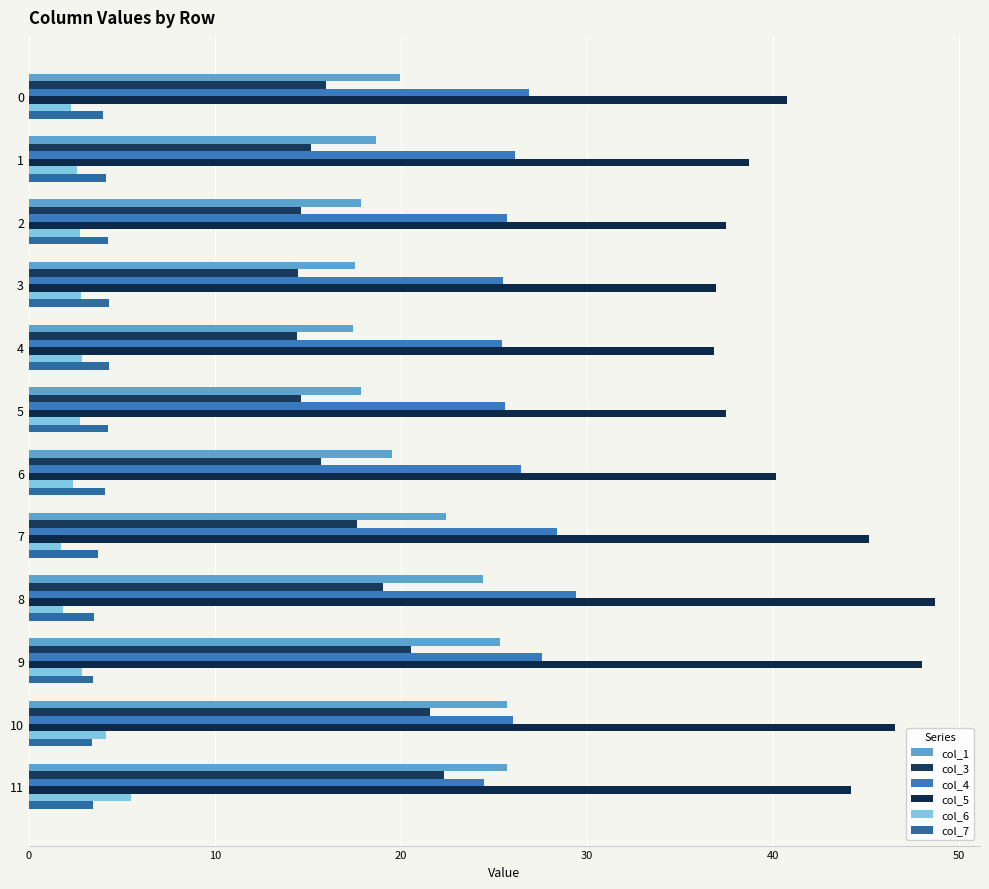

What is the minimum value shown in the chart?

1.7